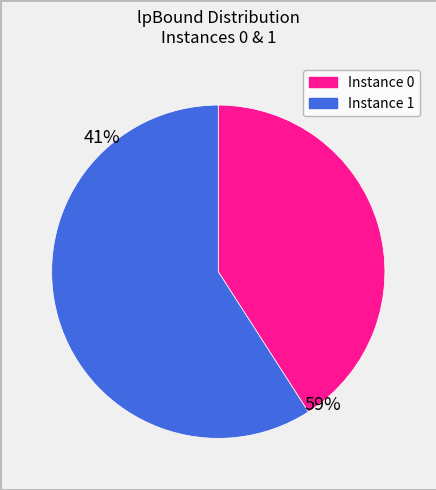

Count the number of slices in the pie.

2